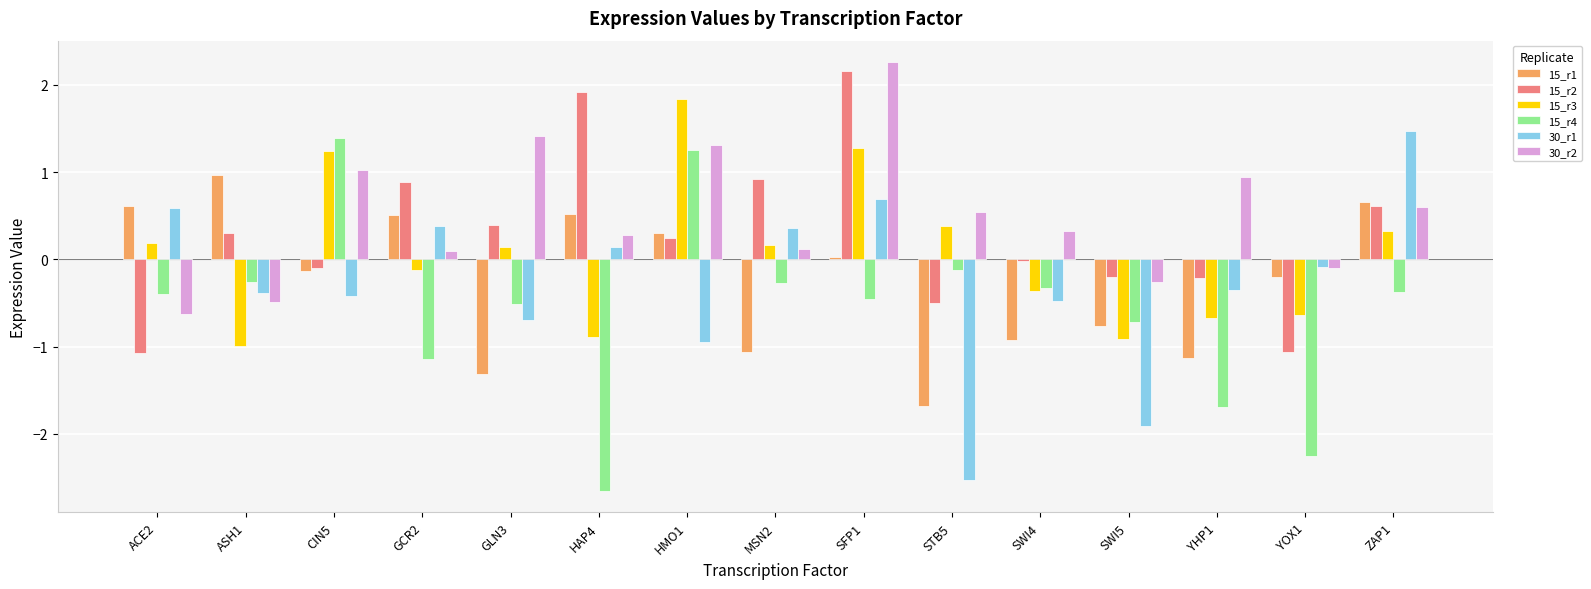

What are all the series names shown in the legend?

15_r1, 15_r2, 15_r3, 15_r4, 30_r1, 30_r2